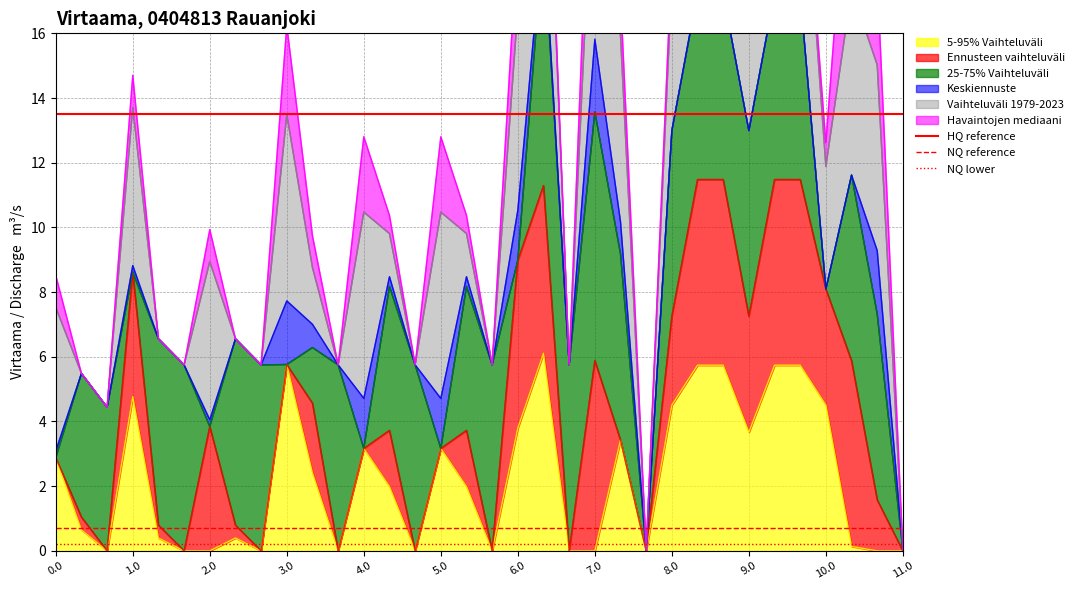

What is the maximum value for 5-95% Vaihteluväli?

6.1